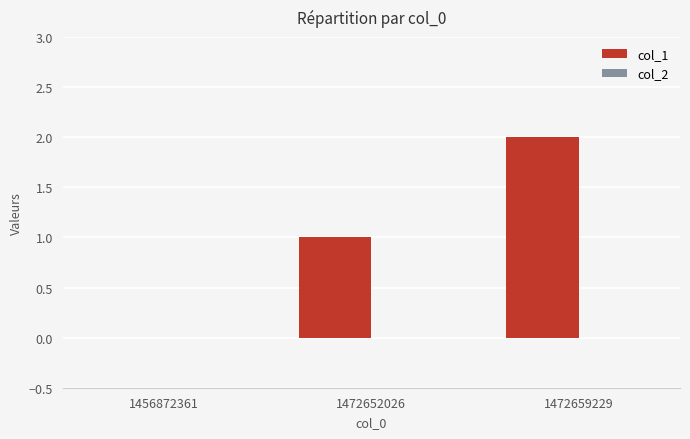

Are the bars horizontal?

No